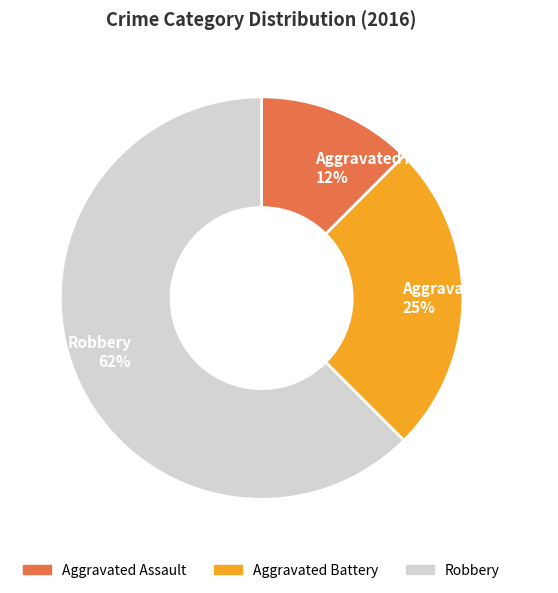

What percentage is the Aggravated Battery slice, to the nearest percent?

25%